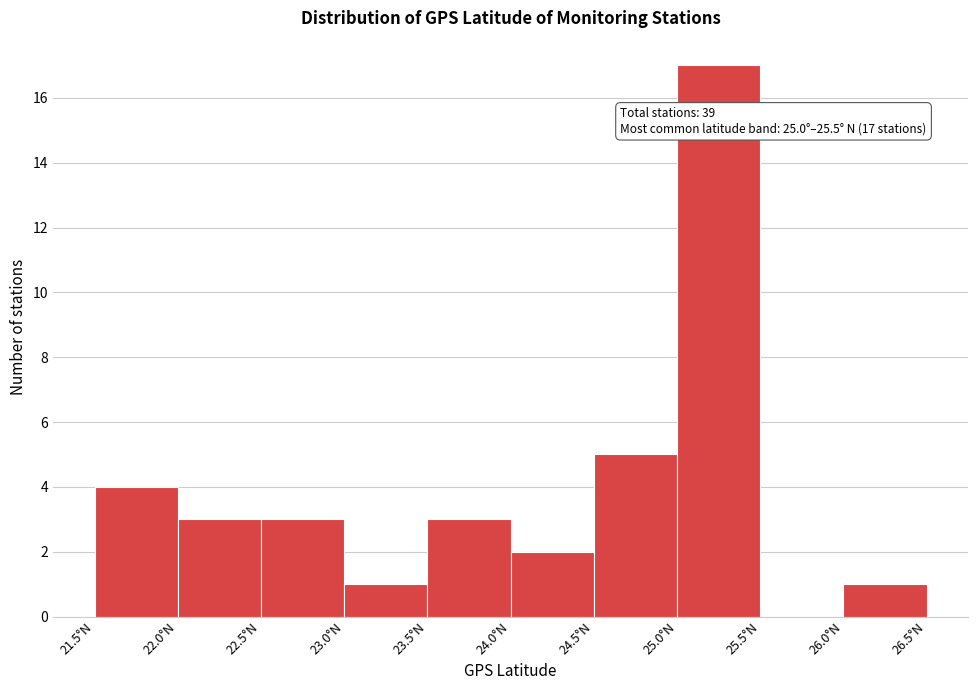

Which range on the x-axis has the tallest bar?

25.0 to 25.5